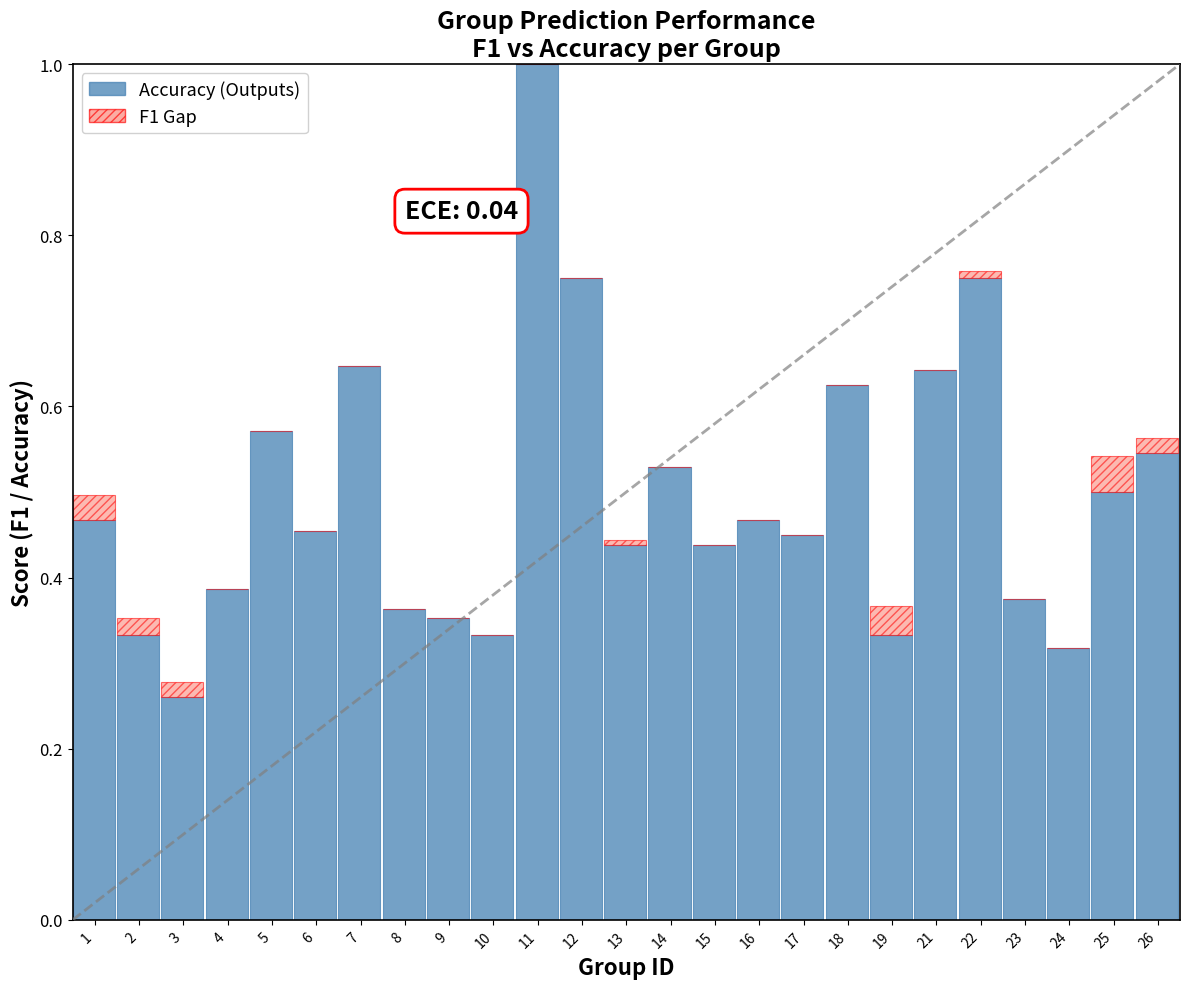

Which has a higher value, 5 or 3?

5